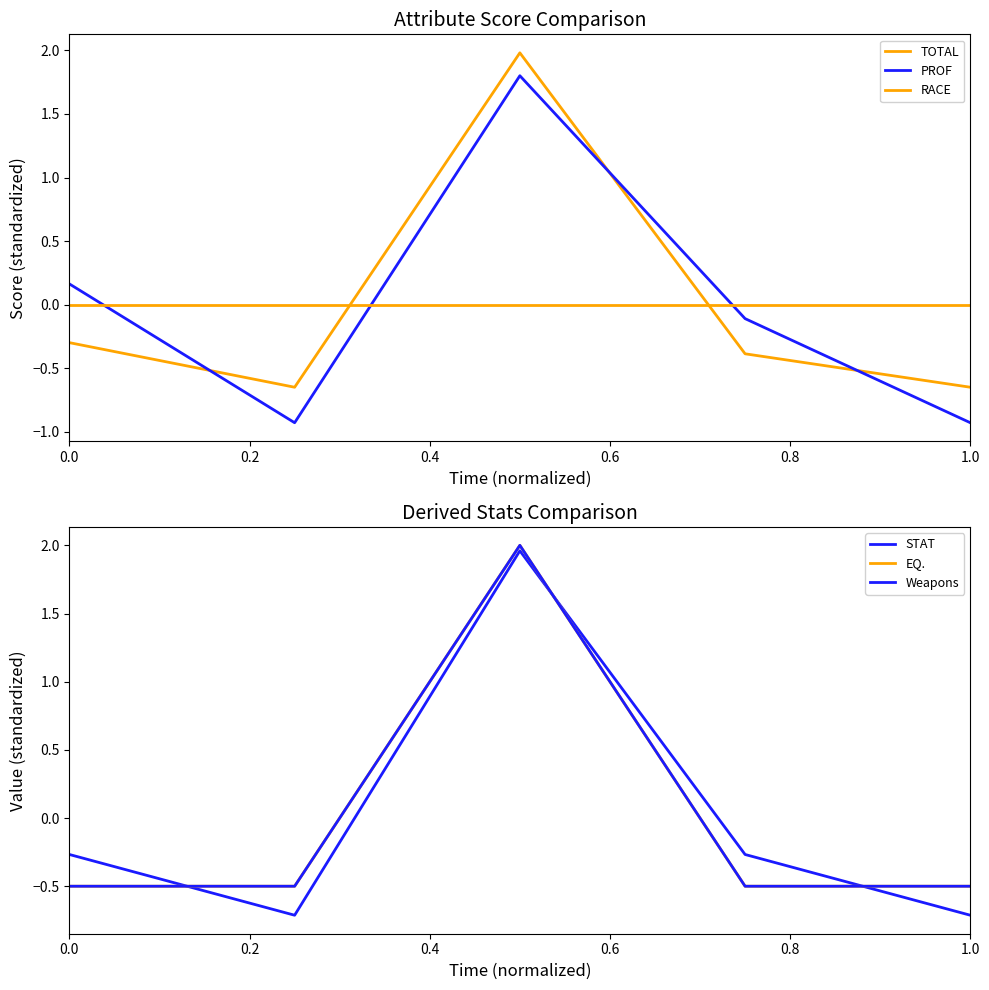

Which series has the largest total across all categories?

TOTAL